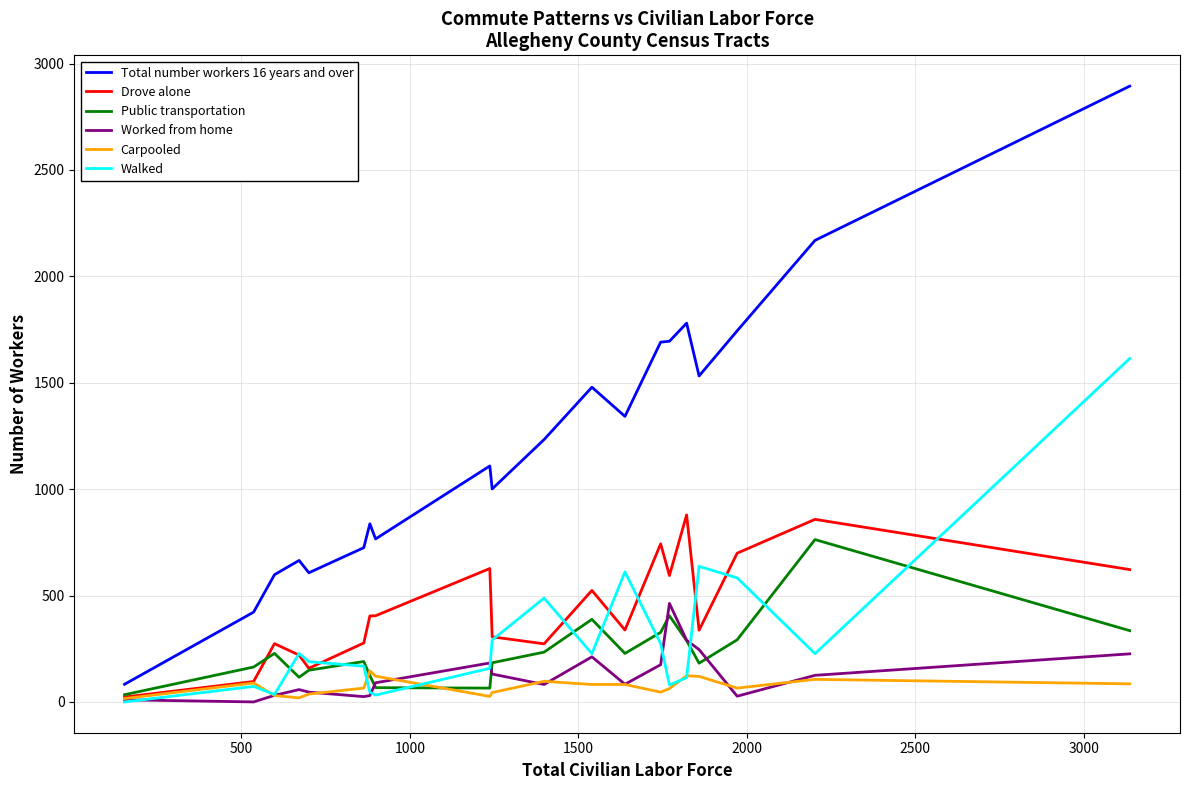

How many lines are shown in the chart?

6